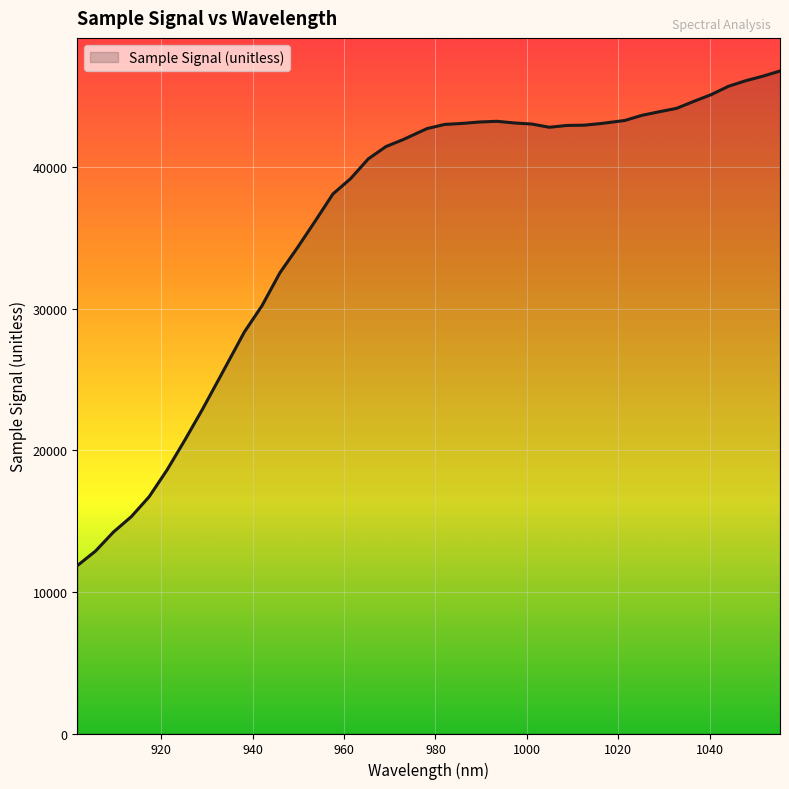

What is the difference between the maximum and minimum values?

34932